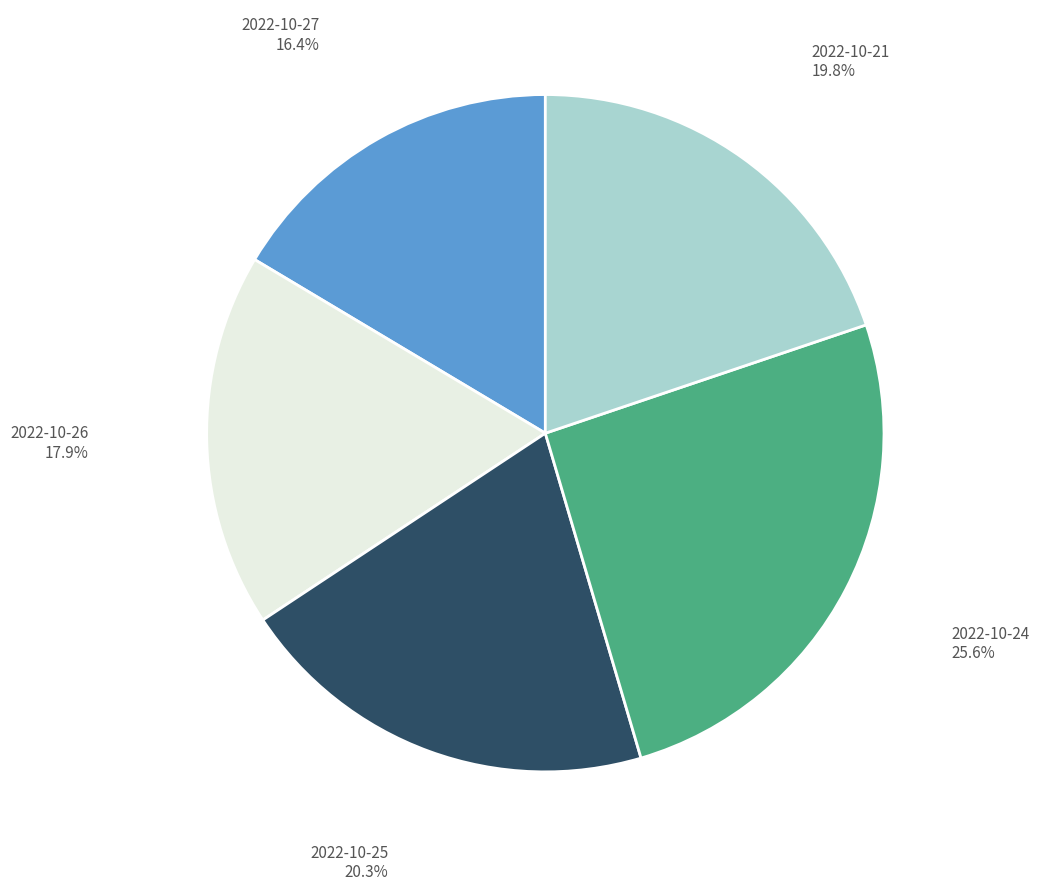

Is there a majority slice in this chart?

No